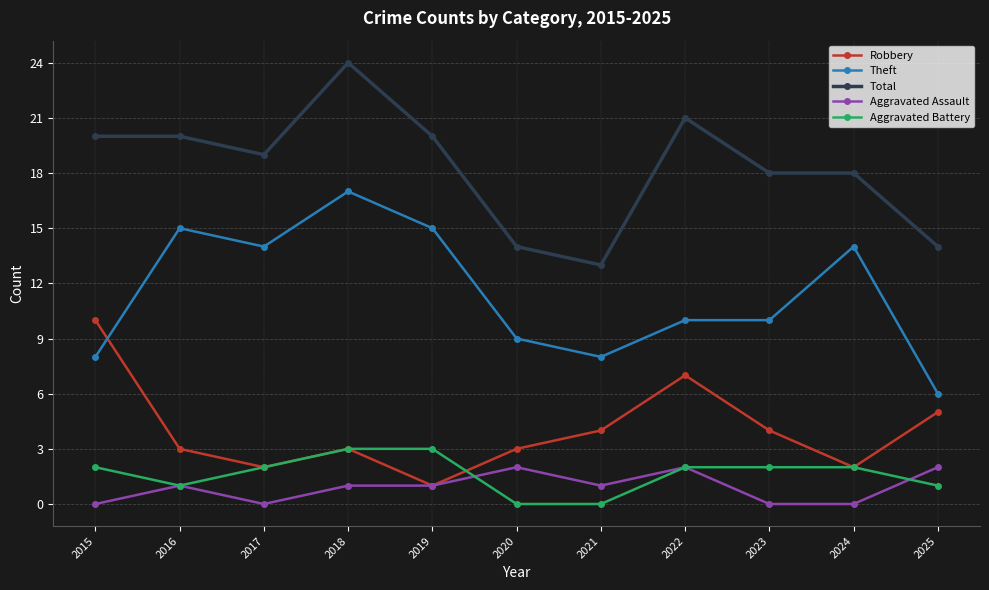

What are all the series names shown in the legend?

Robbery, Theft, Total, Aggravated Assault, Aggravated Battery